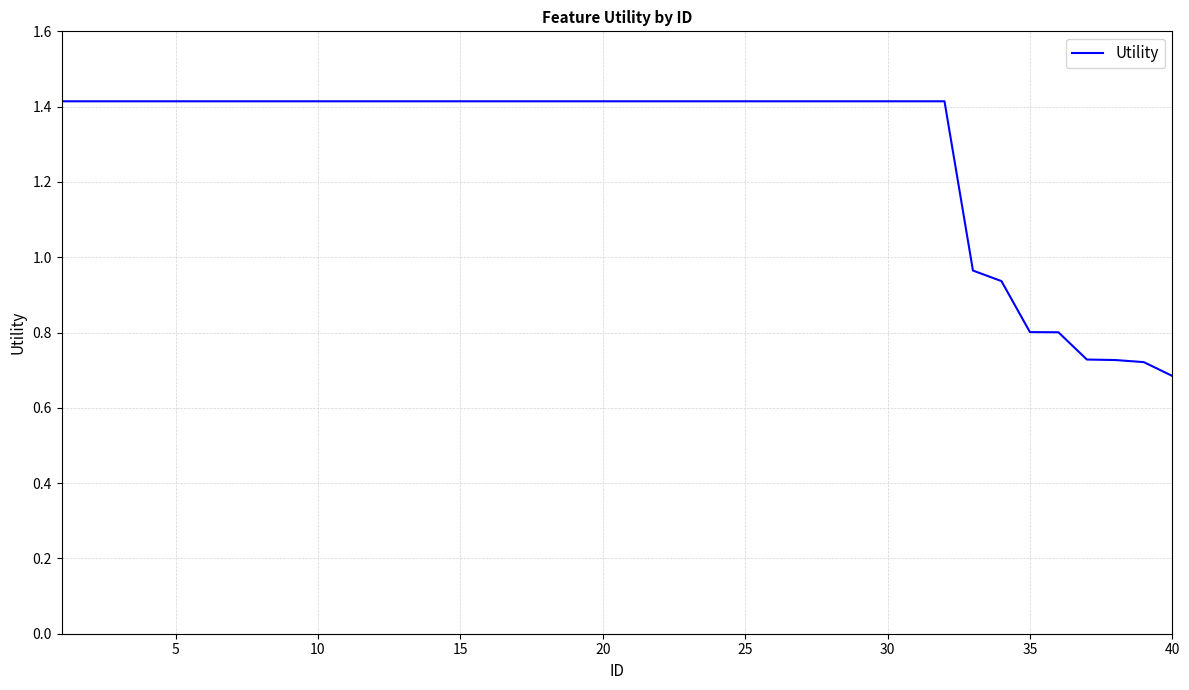

True or false: the data has more than 1 interior local peaks.

False